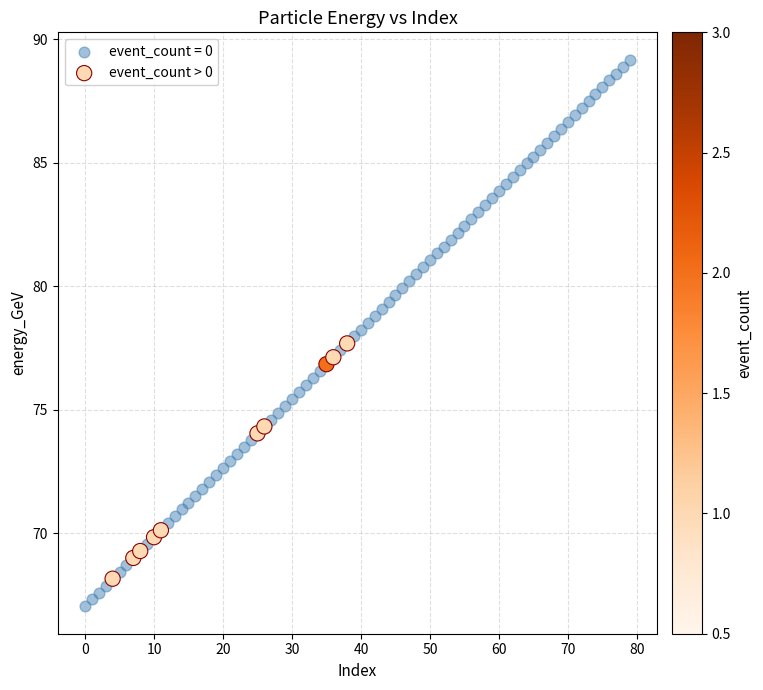

Which series reaches the minimum Y coordinate?

event_count = 0